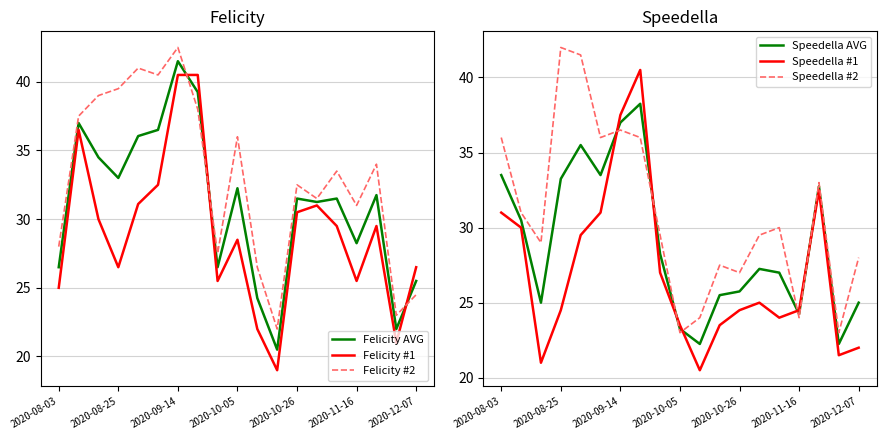

Where does the Speedella #1 series first go above 24?

2020-08-03